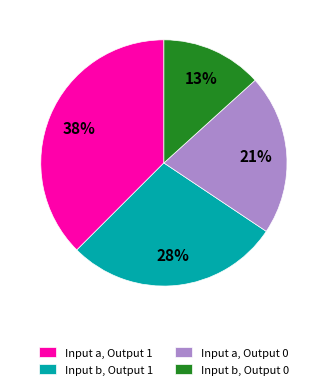

To the nearest percent, what is the combined percentage of Input a, Output 1 and Input b, Output 1?

66%